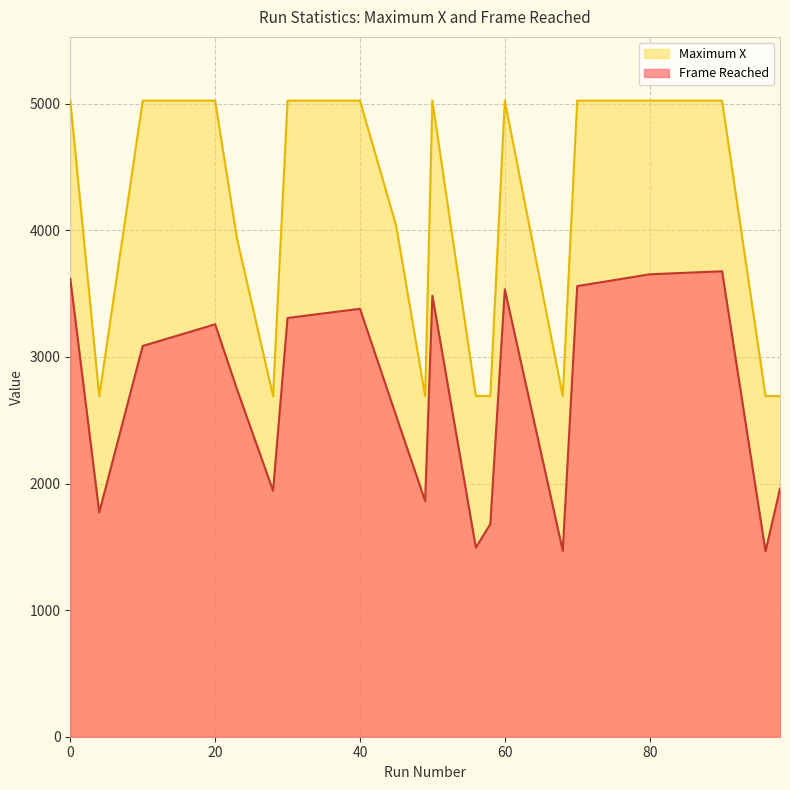

What is the greatest value displayed?

5026